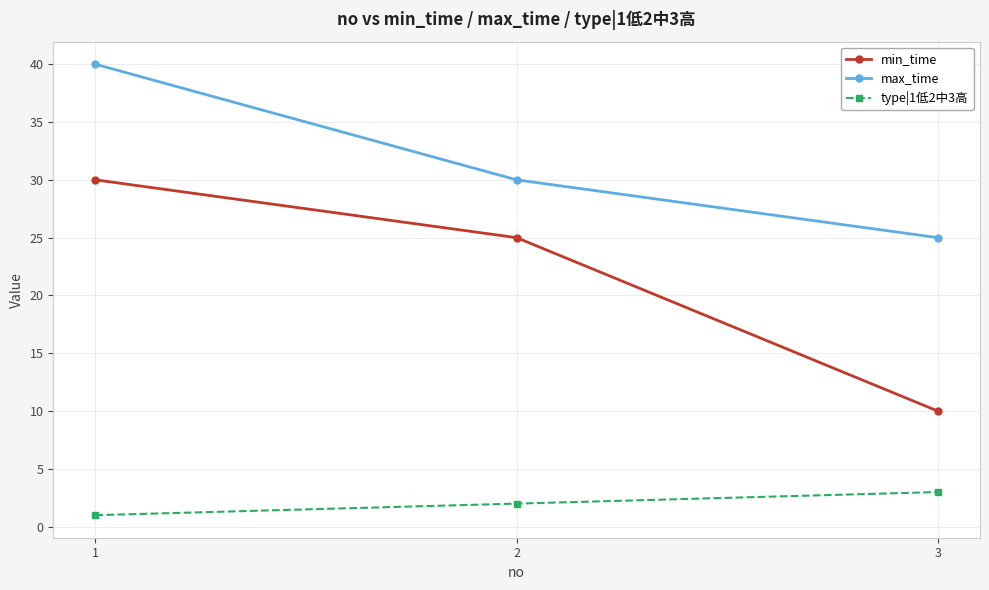

The value of max_time at 2 is 30. True or false?

True